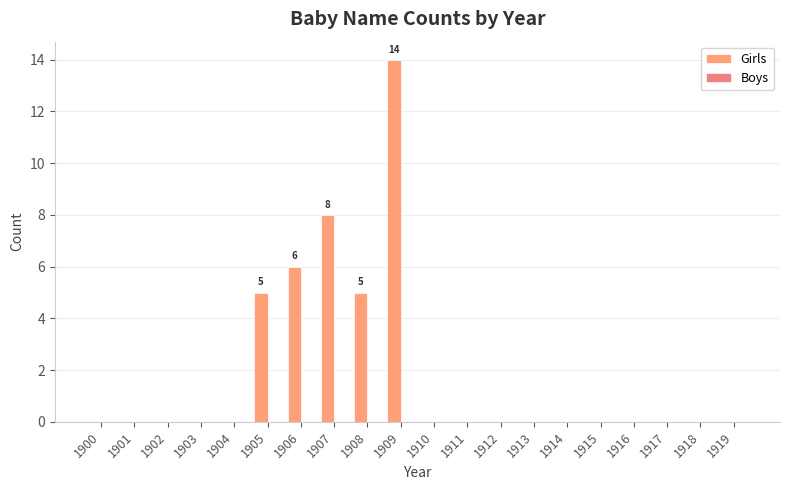

Reading right to left, extract all data points from this chart.

Girls: 1919=0	1918=0	1917=0	1916=0	1915=0	1914=0	1913=0	1912=0	1911=0	1910=0	1909=14	1908=5	1907=8	1906=6	1905=5	1904=0	1903=0	1902=0	1901=0	1900=0
Boys: 1919=0	1918=0	1917=0	1916=0	1915=0	1914=0	1913=0	1912=0	1911=0	1910=0	1909=0	1908=0	1907=0	1906=0	1905=0	1904=0	1903=0	1902=0	1901=0	1900=0